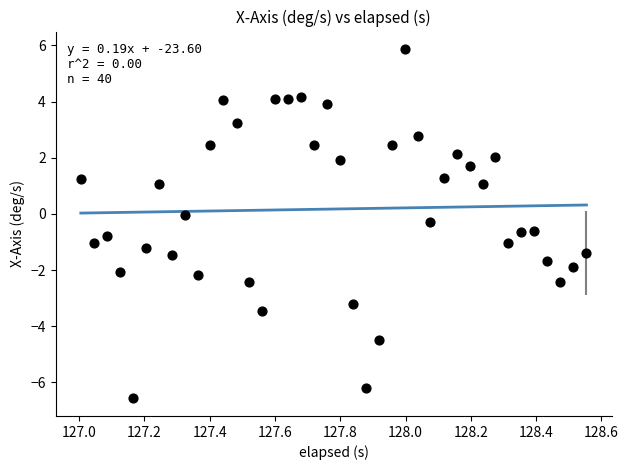

What is the range of X values (max minus min)?

1.5